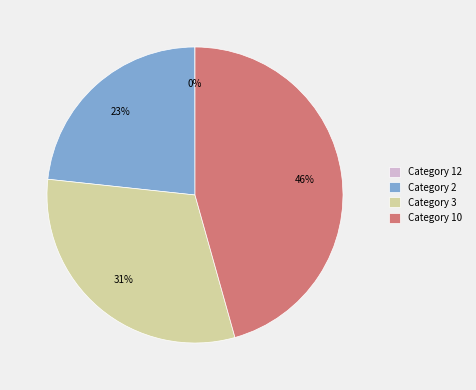

To the nearest percent, what is the difference between the Category 3 and Category 10 slice percentages?

15%